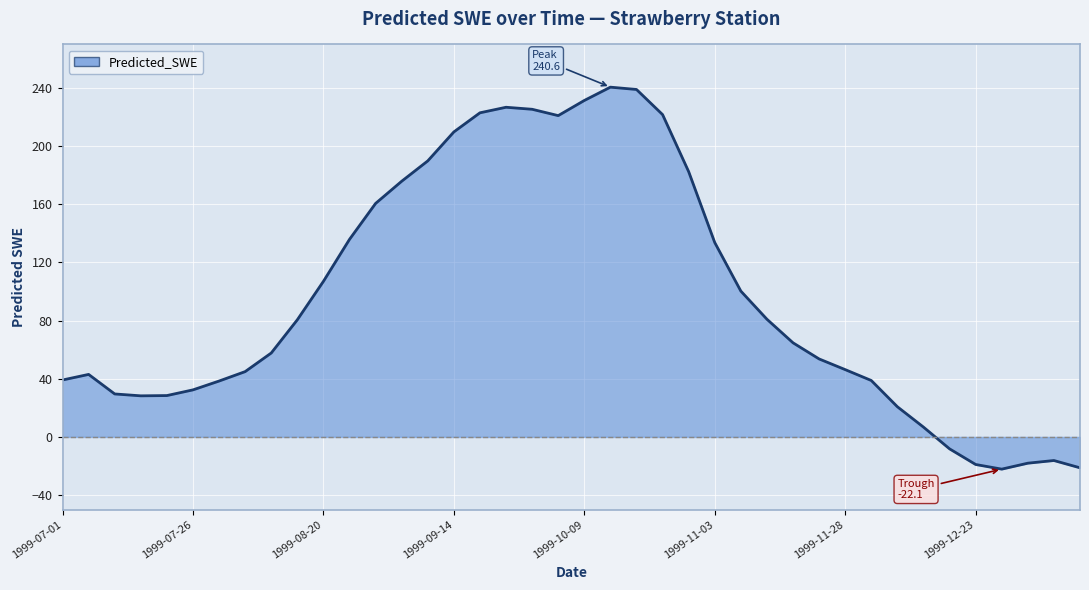

What is the smallest value displayed?

-22.1